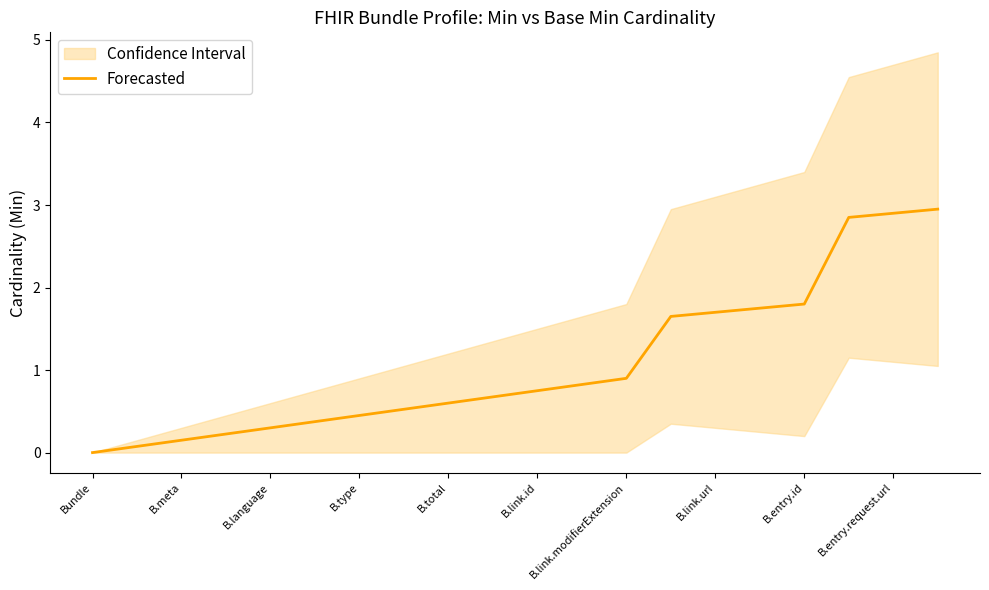

Count the number of values greater than 0.

19